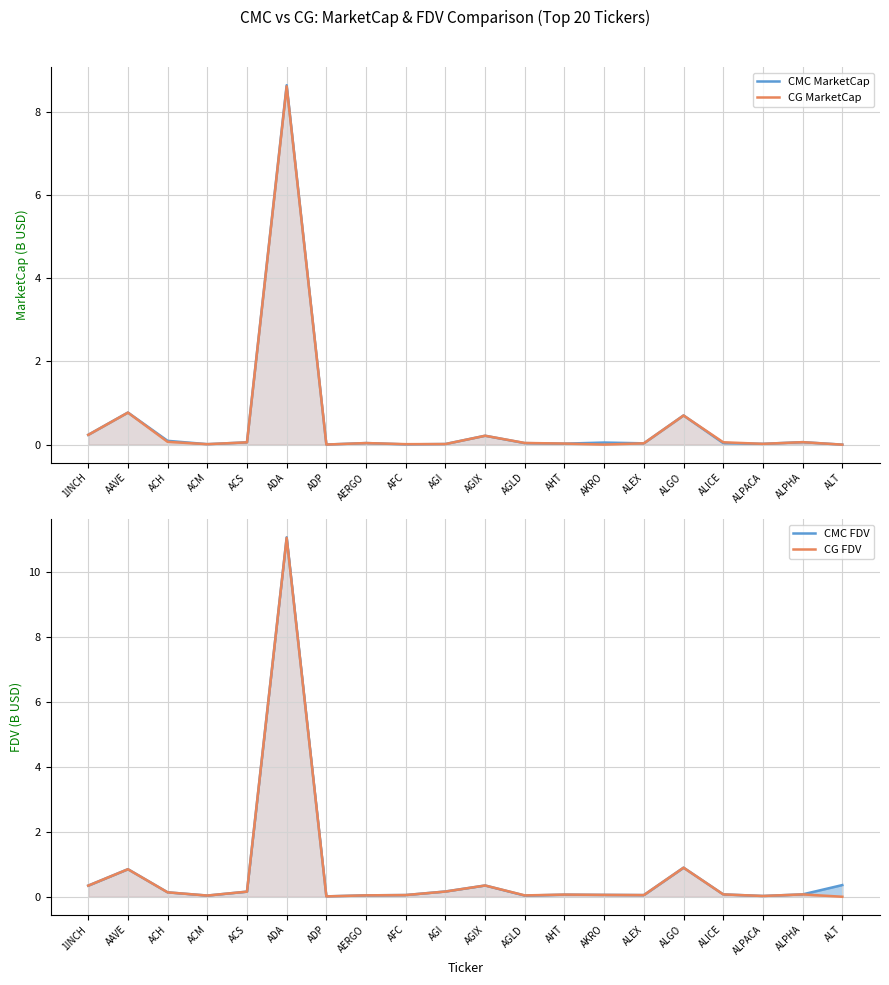

At which category is the sum across all series the highest?

ADA